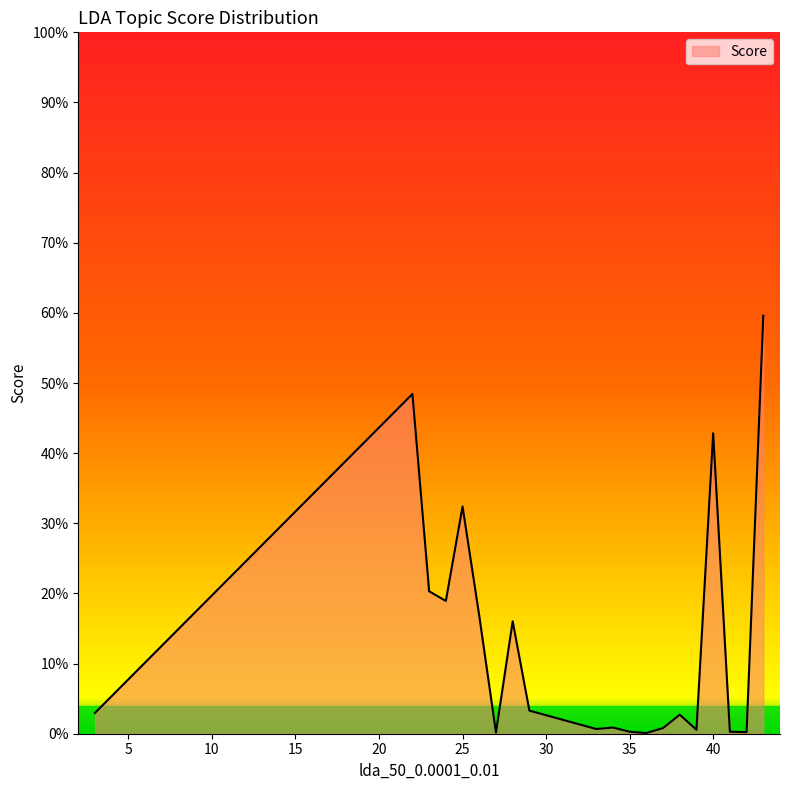

Does the chart display data point markers on the line(s)?

No